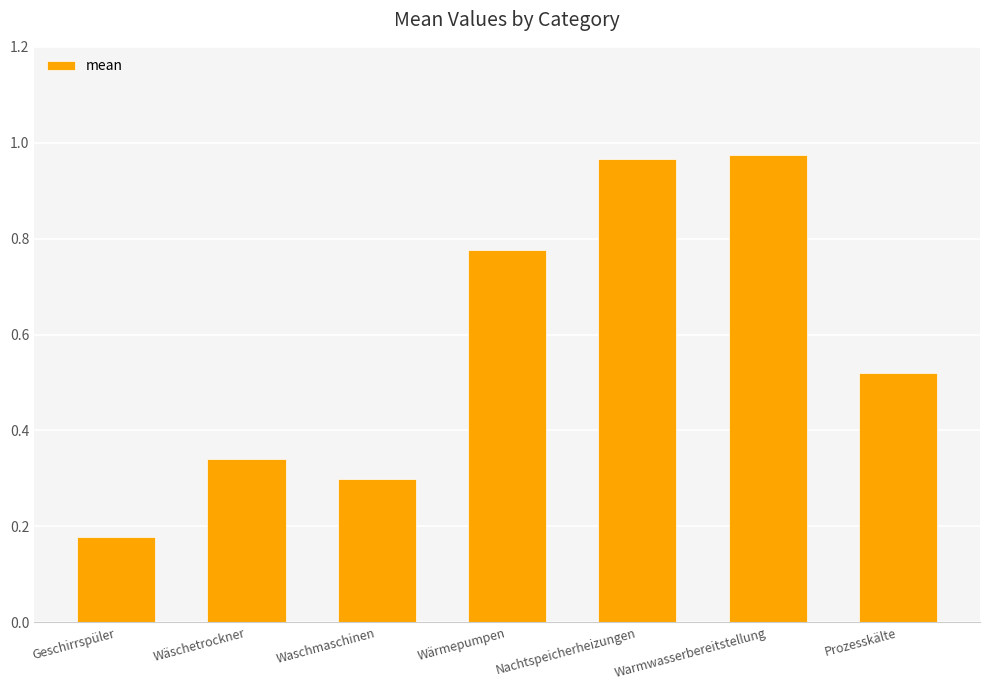

At which category does the chart reach its minimum across all series?

Geschirrspüler